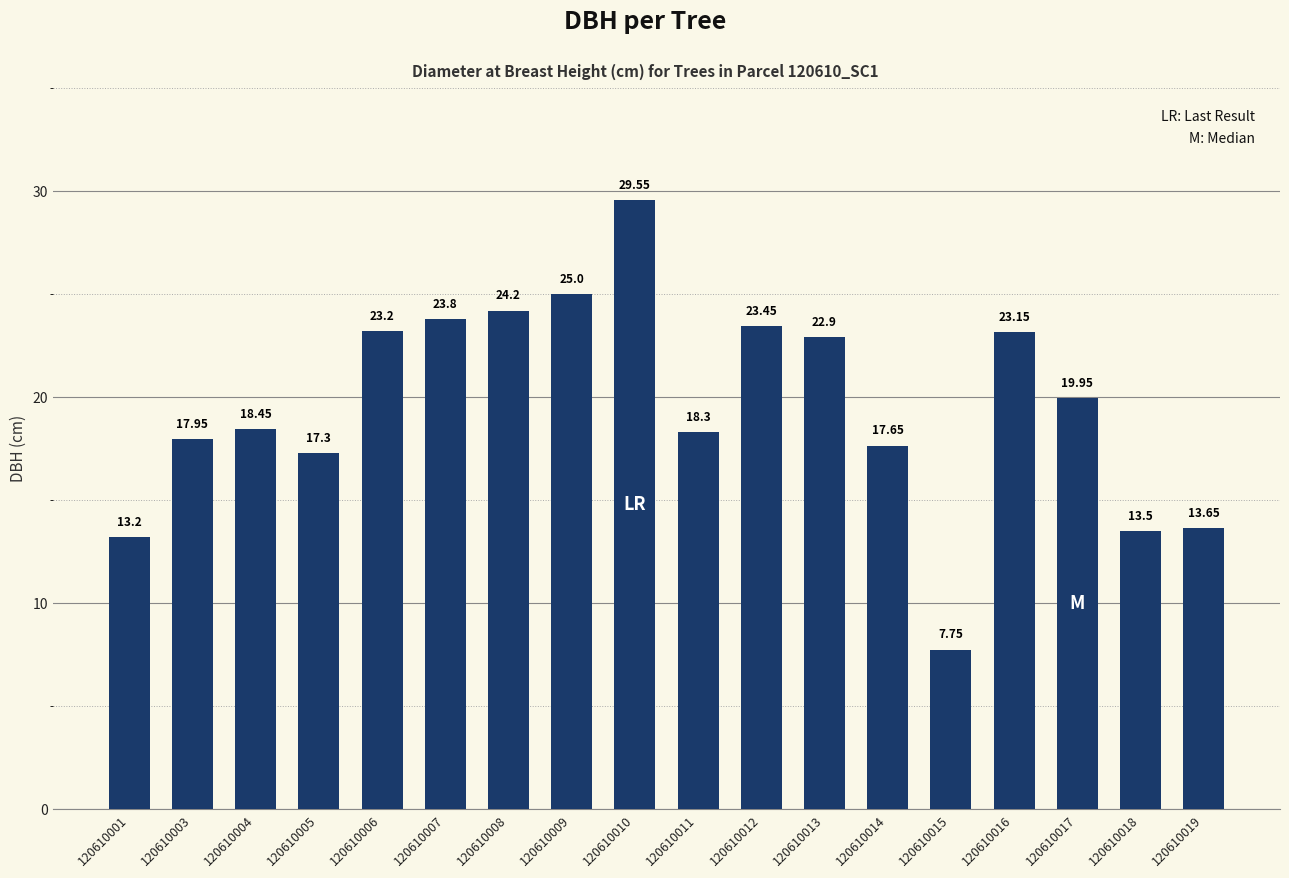

How many bars are there in total?

18